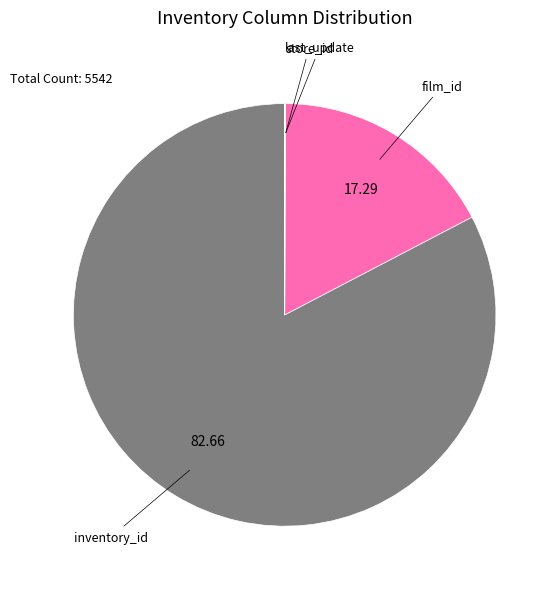

Does any single category account for the majority?

Yes